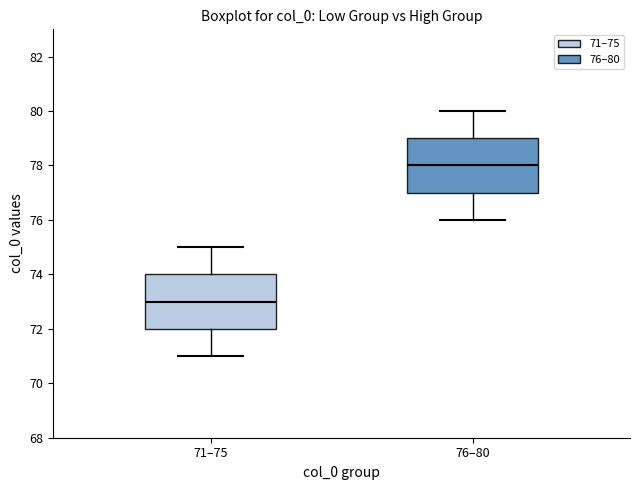

Reading left to right, read every box against the y-axis: the position of its median line, the range the box covers, and the ends of its whiskers. The values are not printed on the chart, so give them approximately, as read against the axis.

71–75: median 73, box 72 to 74, whiskers 71 to 75
76–80: median 78, box 77 to 79, whiskers 76 to 80